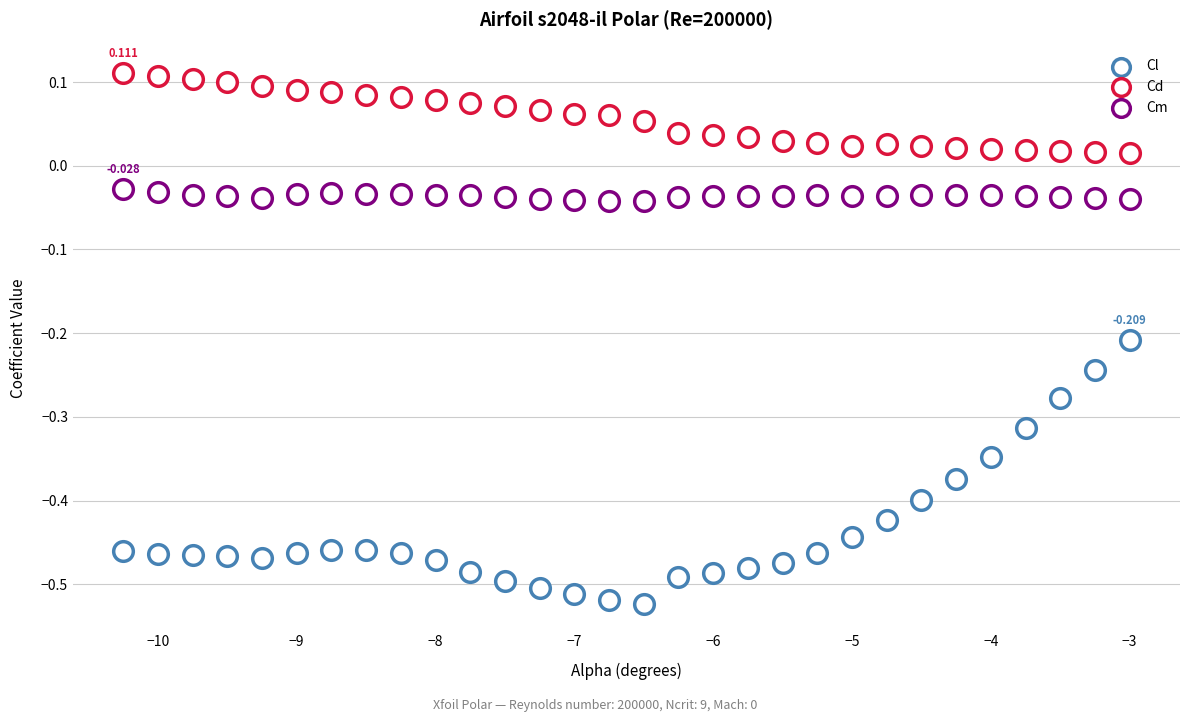

Count the number of points in this scatter plot.

90